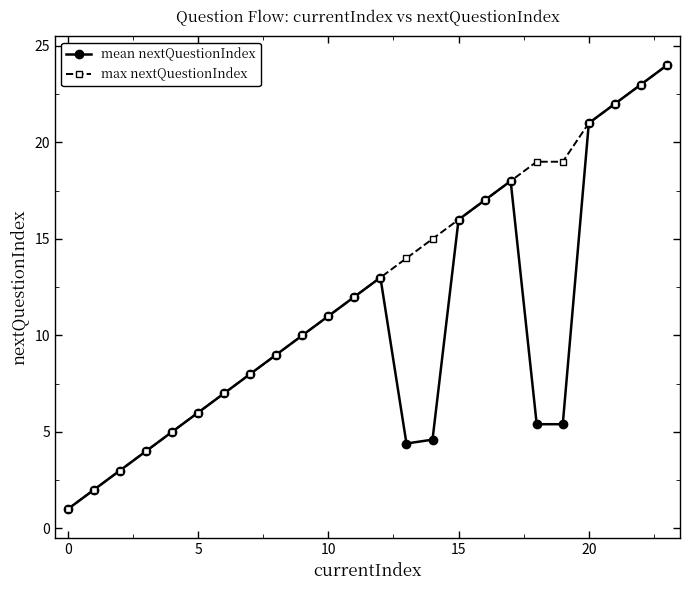

What is the sum of all max nextQuestionIndex values?

299.0